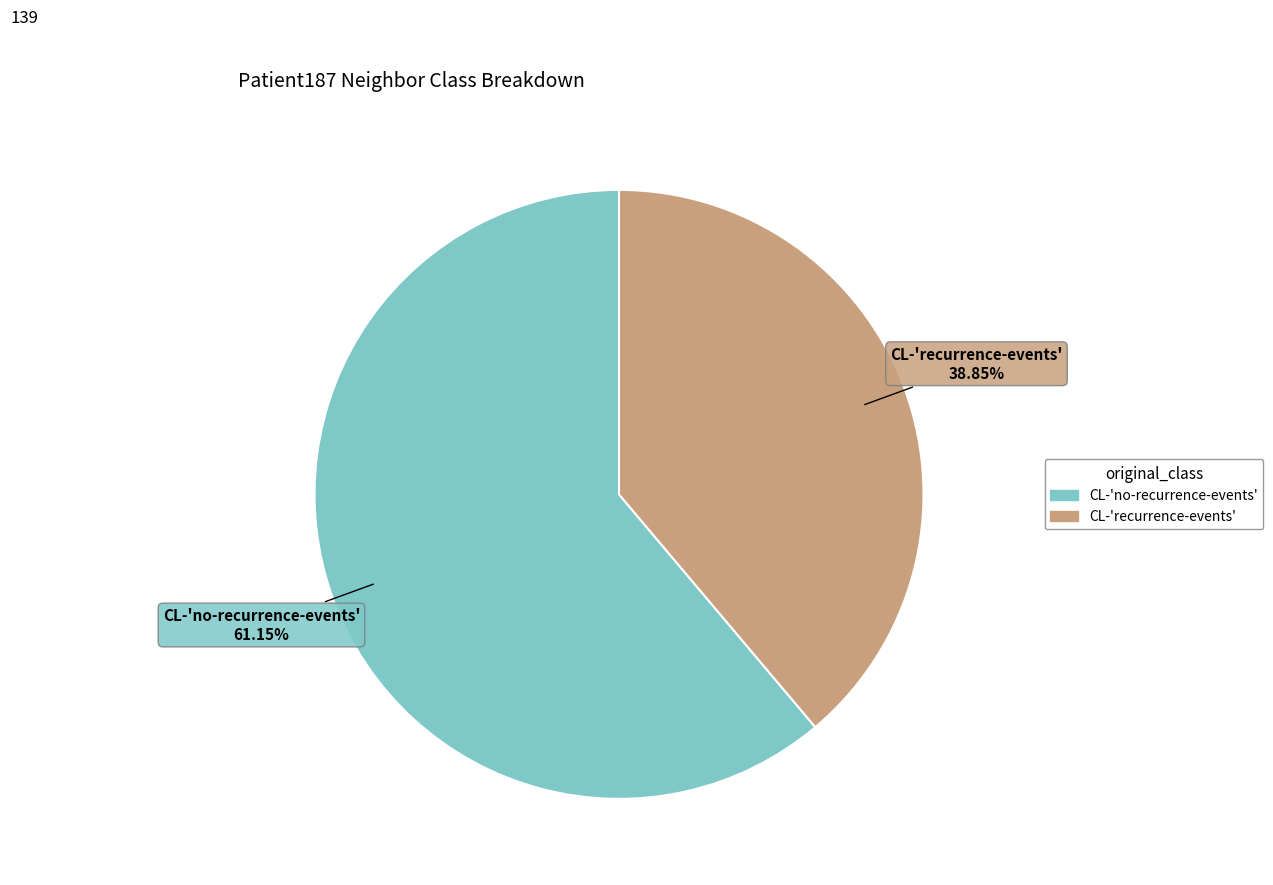

To the nearest percent, what is the average slice percentage?

50%